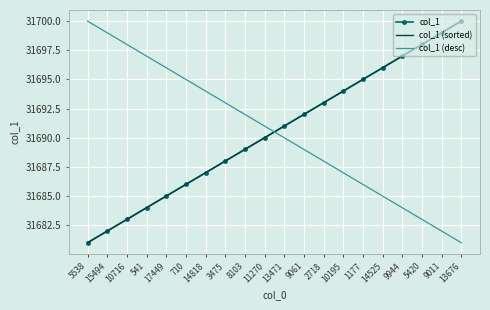

What is the approximate value of col_1 (sorted) at 10195?

31694